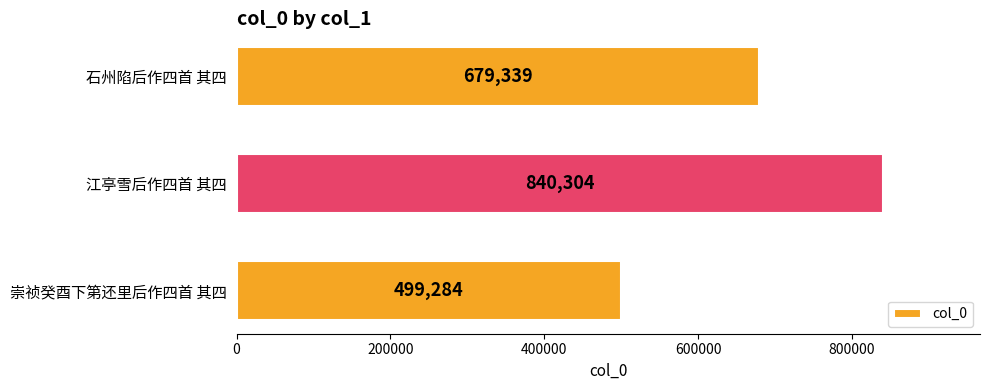

Does the chart contain stacked bars?

No